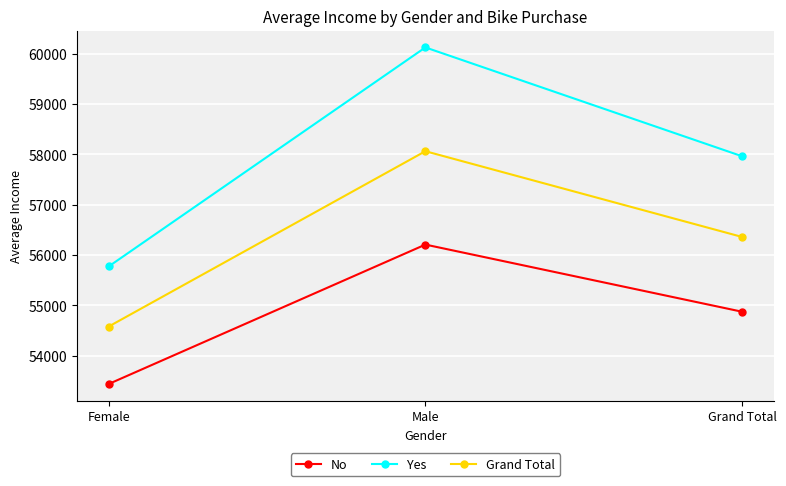

How many categories are shown in the chart?

3